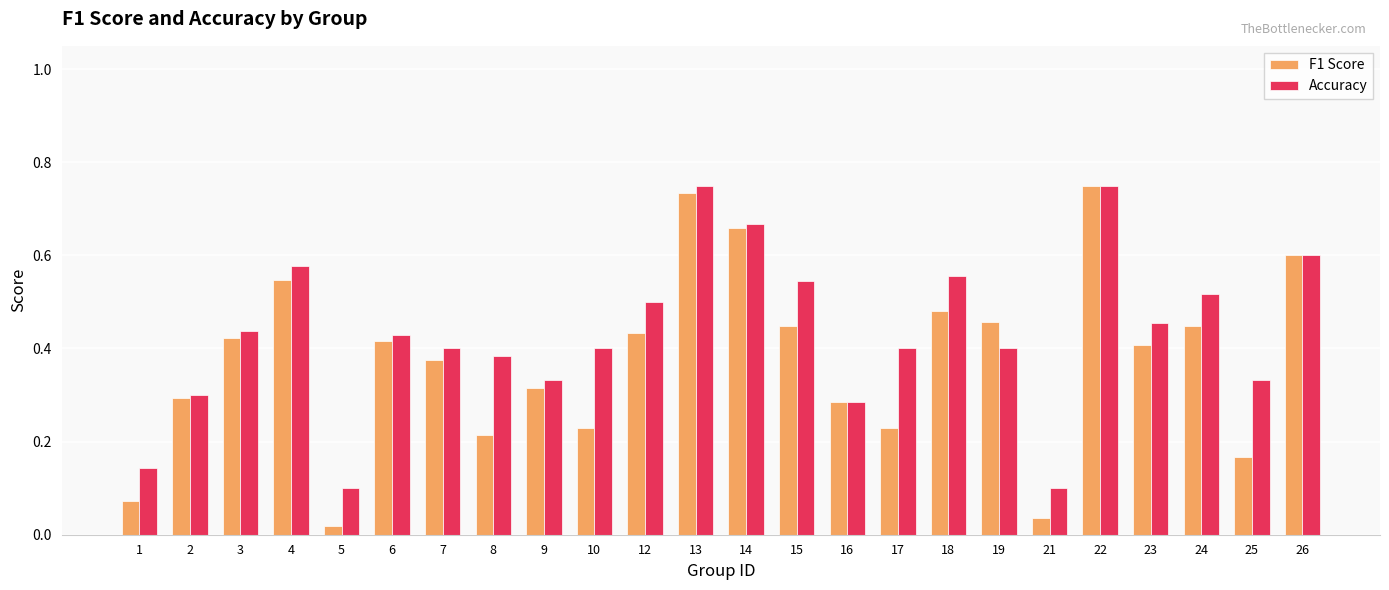

Is it true that F1 Score equals 0.3 at 22?

False